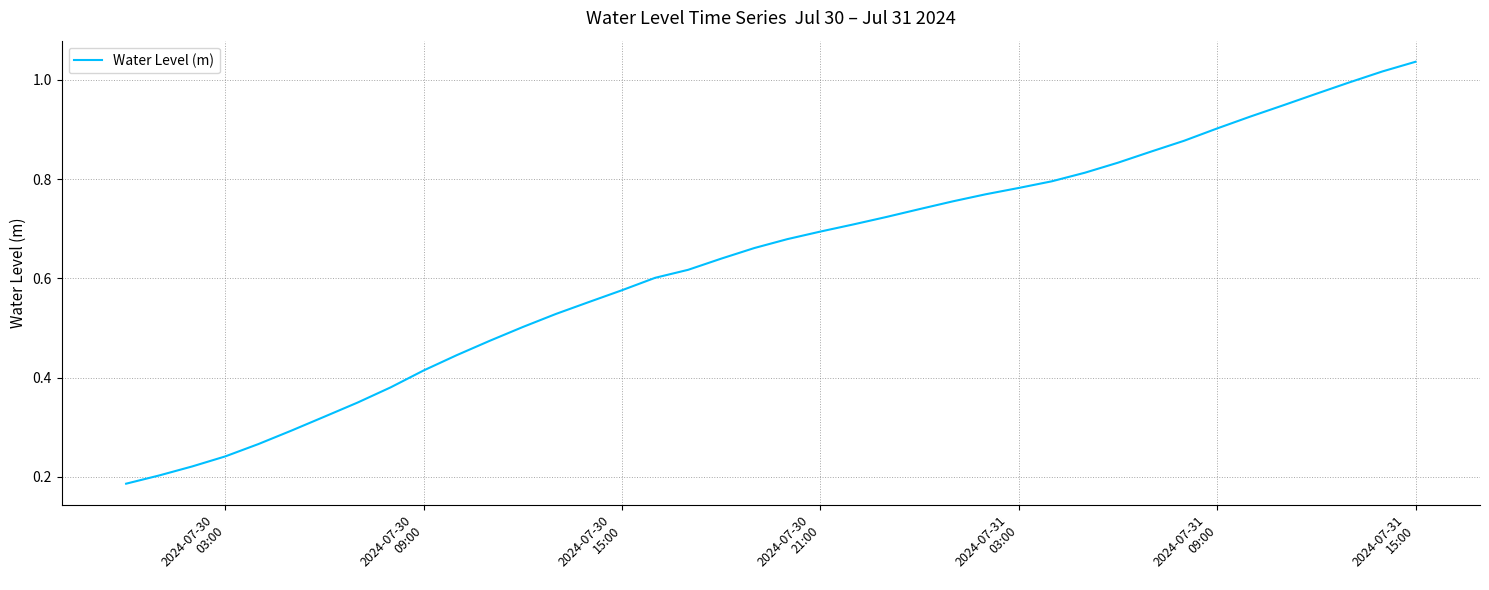

Does the chart have visible grid lines?

Yes